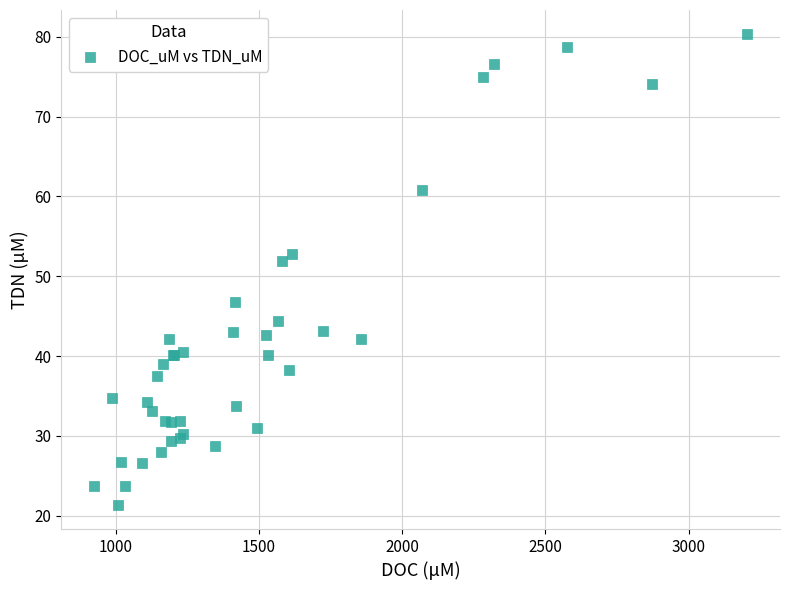

What Y value in the scatter plot is closest to 50?

51.9